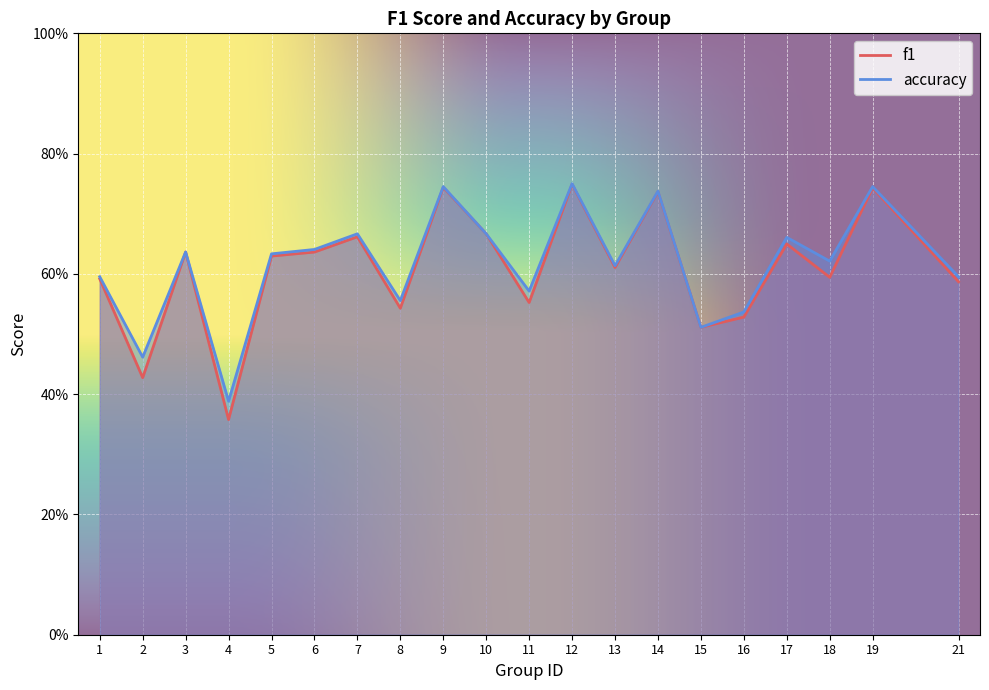

How many lines are shown in the chart?

2